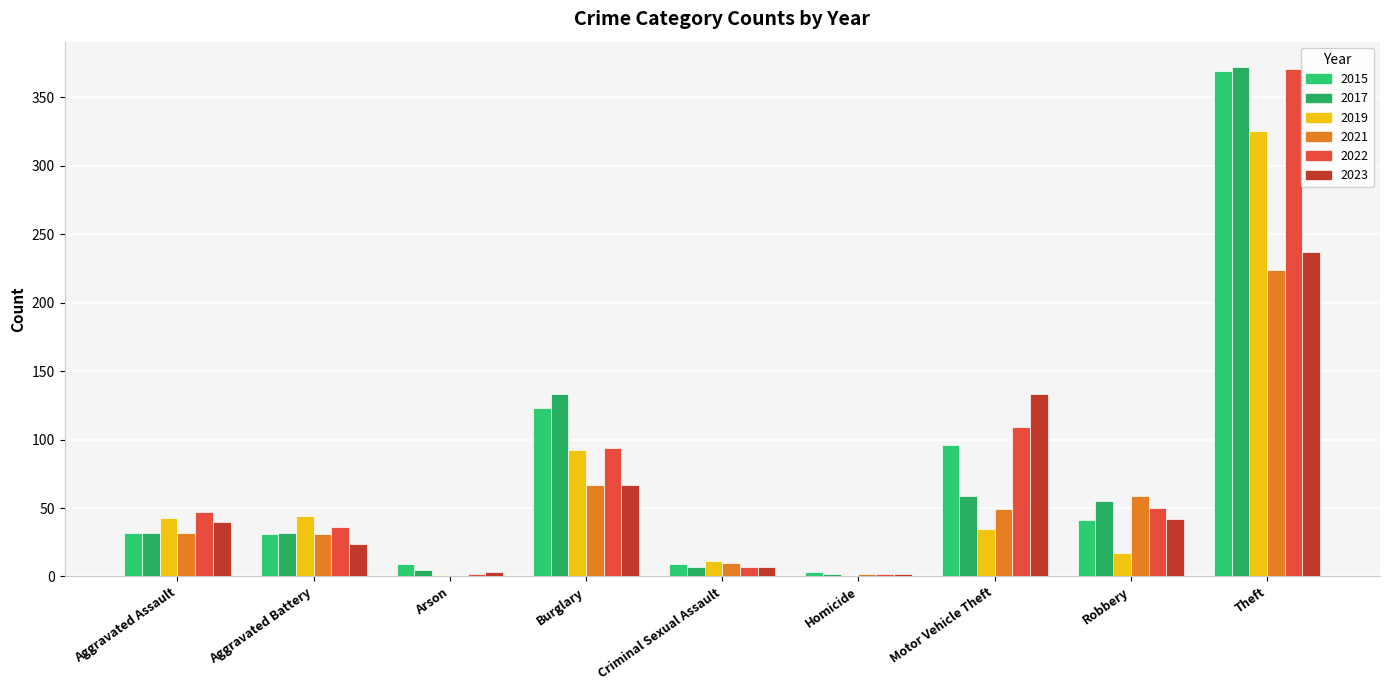

How many categories are shown in the chart?

9